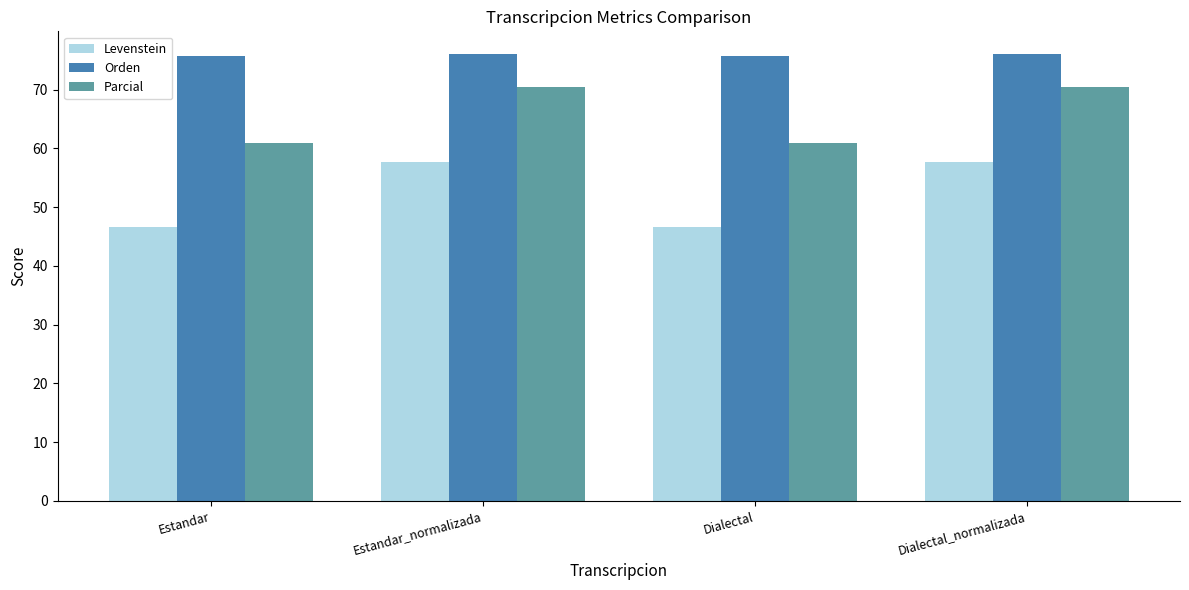

What is the spread (max minus min) of values at Dialectal_normalizada?

18.4